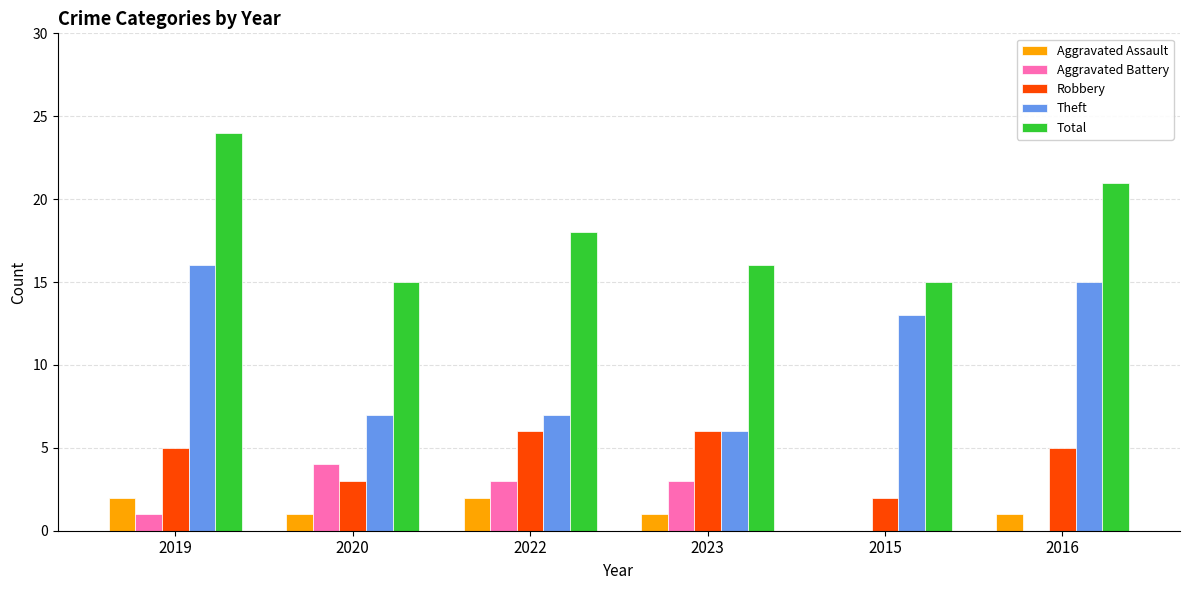

What is the sum of all Total values?

109